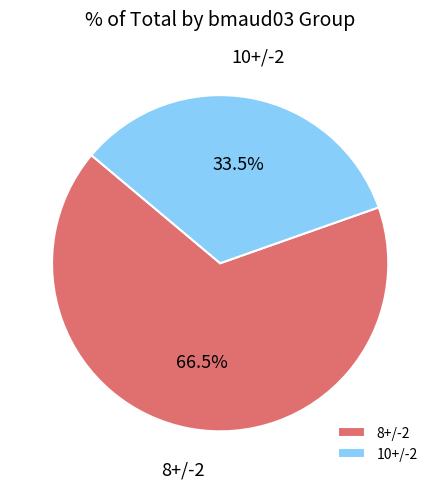

Do 10+/-2 and 8+/-2 together represent more than half of the pie?

Yes